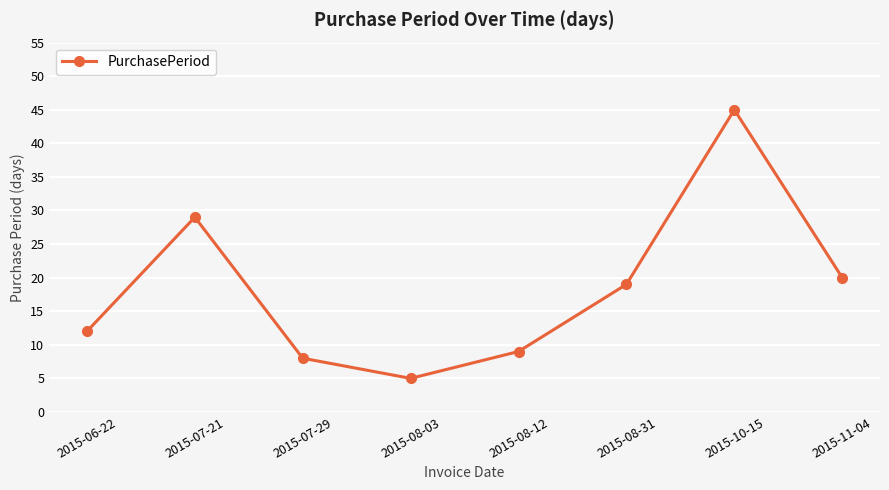

How many interior local valleys (lower than both neighbors) does the data have?

1